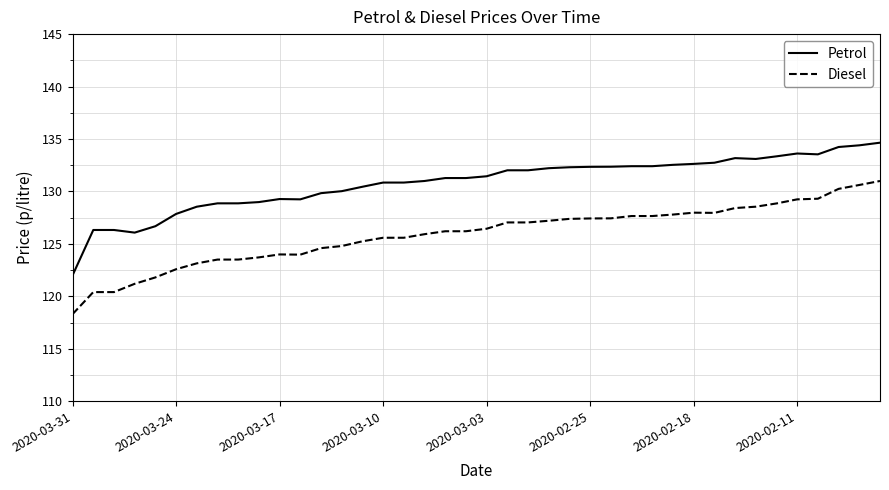

Which series has the largest total across all categories?

Petrol